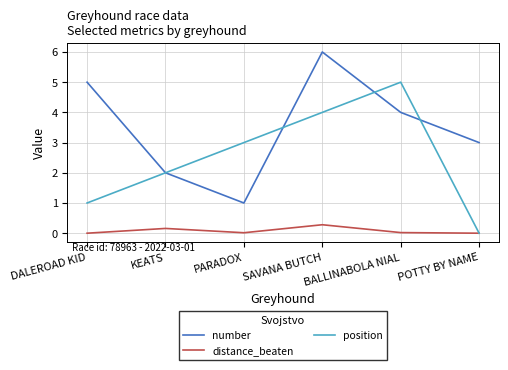

Rank the series by their average value, from lowest to highest.

distance_beaten, position, number